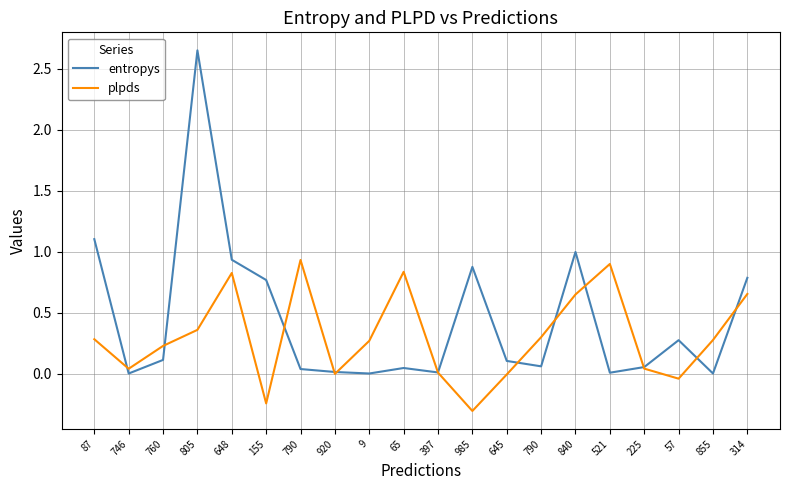

At which label does plpds first exceed 0?

87